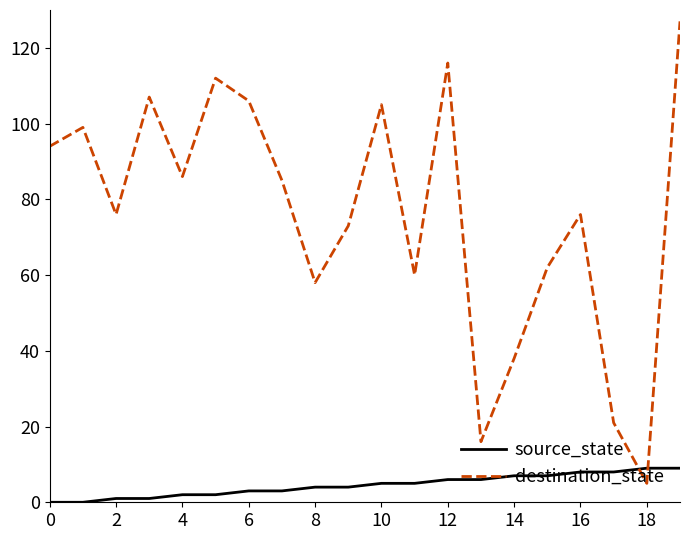

Reading left to right, what are all the values shown in this chart?

source_state: 0	0	1	1	2	2	3	3	4	4	5	5	6	6	7	7	8	8	9	9
destination_state: 94	99	76	107	86	112	106	85	58	73	105	60	116	16	38	62	76	21	5	127